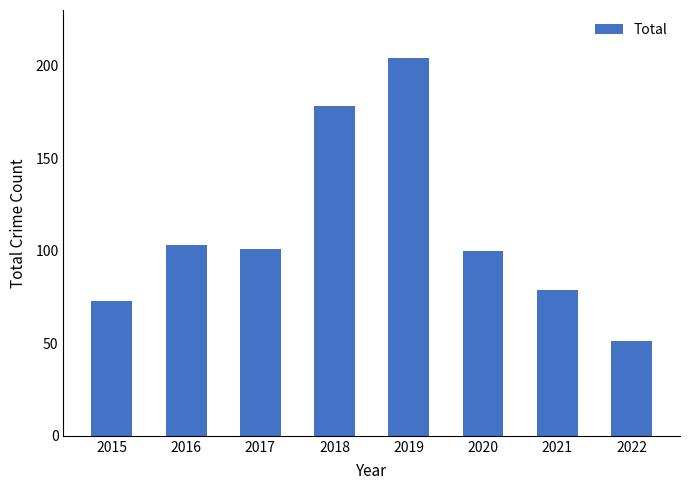

The chart shows a value of 73 at 2015. True or false?

True